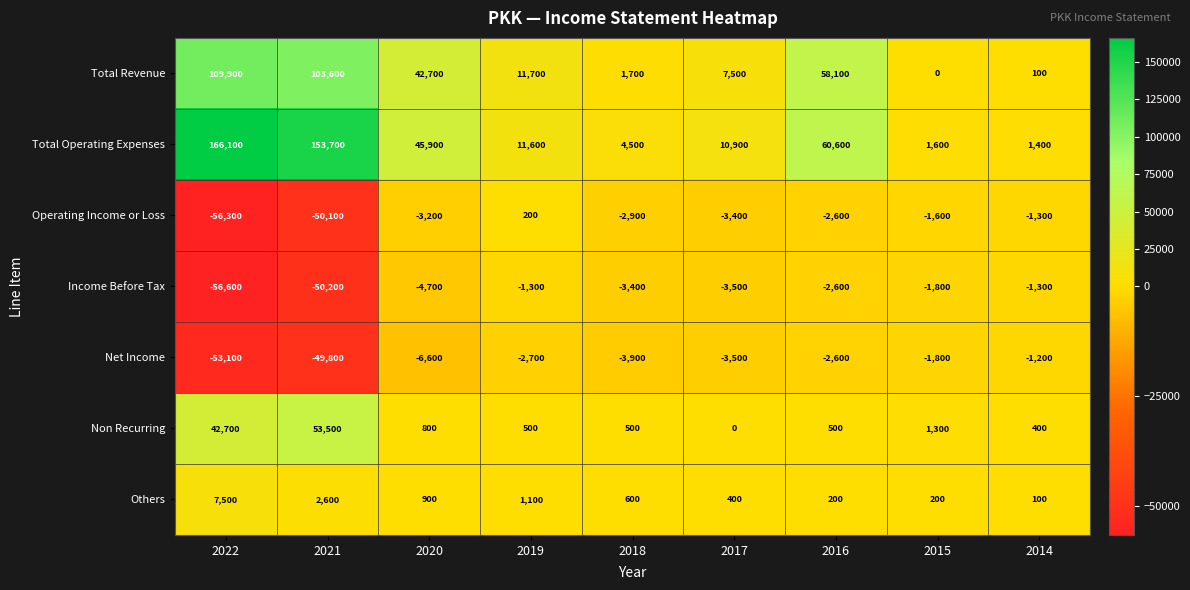

What is the highest value of the Income Before Tax series?

-1300